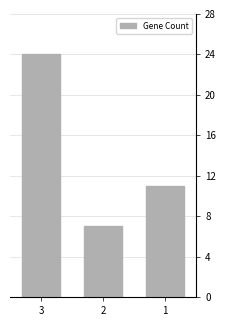

What is the average value?

14